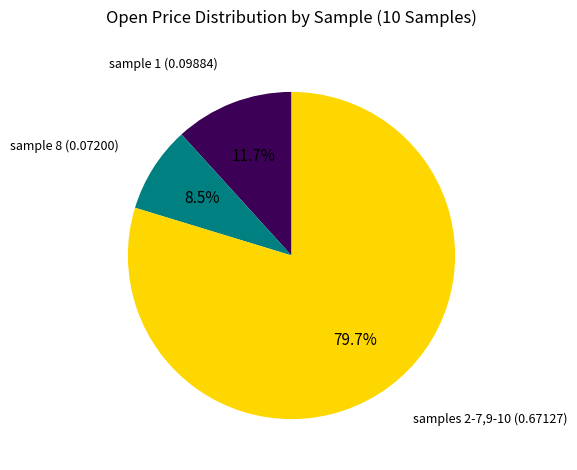

Is there any slice that represents more than half of the pie?

Yes